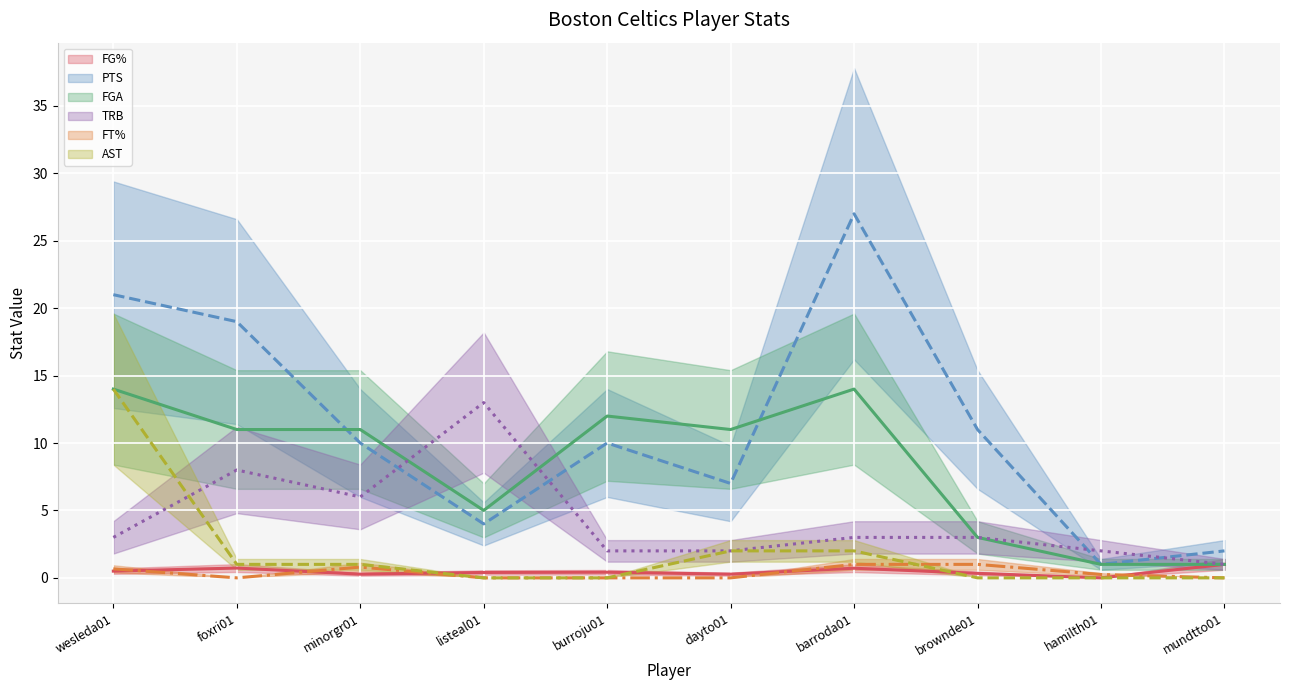

Reading left to right, what are all the values shown in this chart?

FG% (mid): wesleda01=0.5	foxri01=0.7	minorgr01=0.3	listeal01=0.4	burroju01=0.4	dayto01=0.3	barroda01=0.7	brownde01=0.3	hamilth01=0.0	mundtto01=1.0
PTS (mid): wesleda01=21.0	foxri01=19.0	minorgr01=10.0	listeal01=4.0	burroju01=10.0	dayto01=7.0	barroda01=27.0	brownde01=11.0	hamilth01=1.0	mundtto01=2.0
FGA (mid): wesleda01=14.0	foxri01=11.0	minorgr01=11.0	listeal01=5.0	burroju01=12.0	dayto01=11.0	barroda01=14.0	brownde01=3.0	hamilth01=1.0	mundtto01=1.0
TRB (mid): wesleda01=3.0	foxri01=8.0	minorgr01=6.0	listeal01=13.0	burroju01=2.0	dayto01=2.0	barroda01=3.0	brownde01=3.0	hamilth01=2.0	mundtto01=1.0
FT% (mid): wesleda01=0.7	foxri01=0.0	minorgr01=0.8	listeal01=0.0	burroju01=0.0	dayto01=0.0	barroda01=1.0	brownde01=1.0	hamilth01=0.2	mundtto01=0.0
AST (mid): wesleda01=14.0	foxri01=1.0	minorgr01=1.0	listeal01=0.0	burroju01=0.0	dayto01=2.0	barroda01=2.0	brownde01=0.0	hamilth01=0.0	mundtto01=0.0